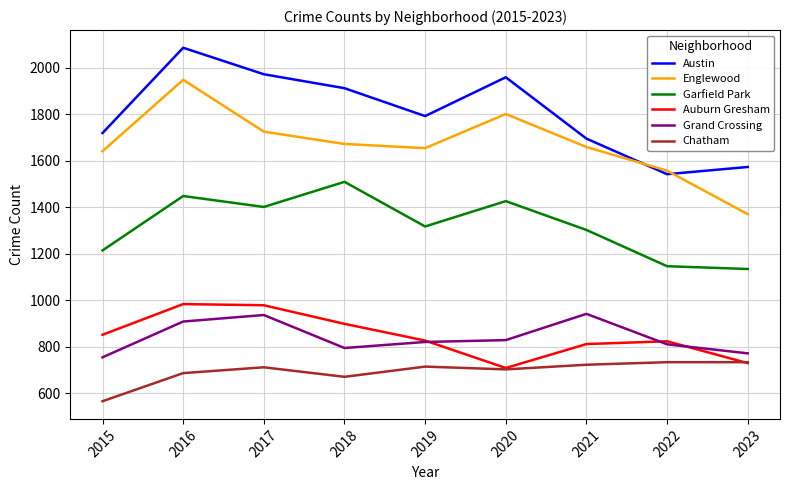

What is the difference between the highest and lowest values at 2017?

1261